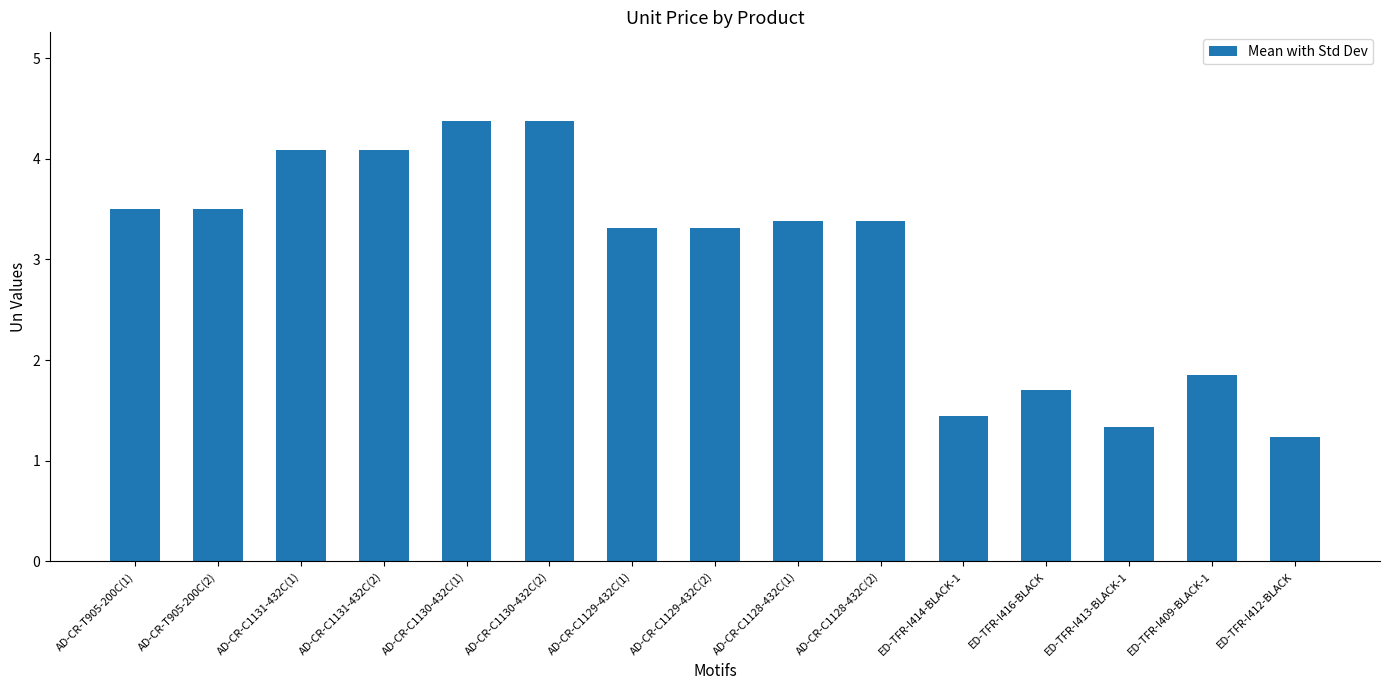

Count the number of data series in this chart.

1